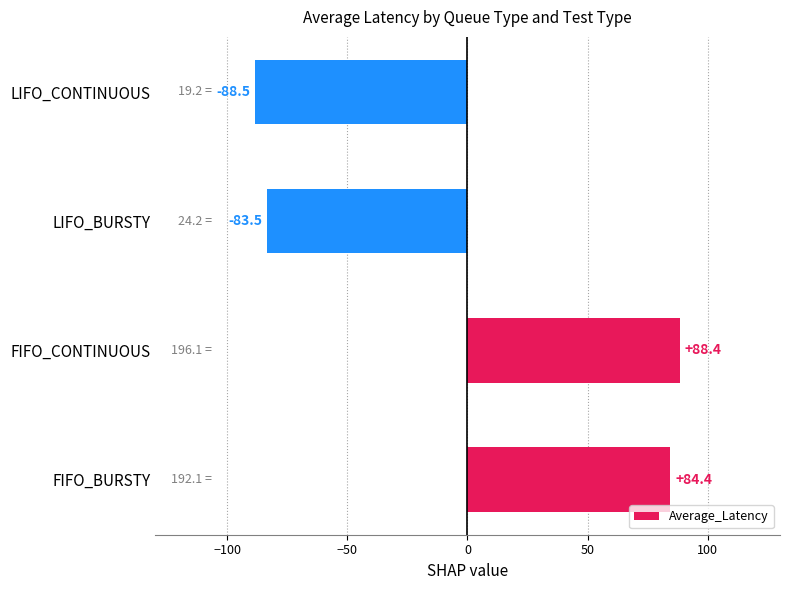

Reading bottom to top, extract all data points from this chart.

84.4	88.4	-83.5	-88.5